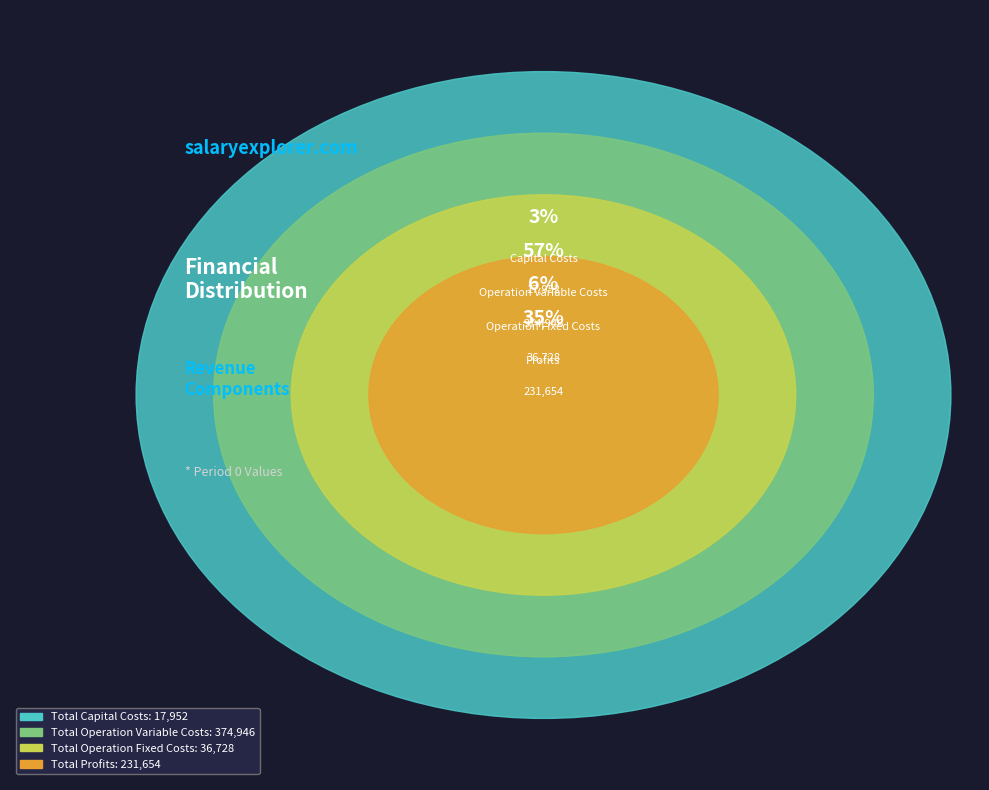

What is the ratio of the value at Total Operation Variable Costs to the value at Total Capital Costs?

20.9